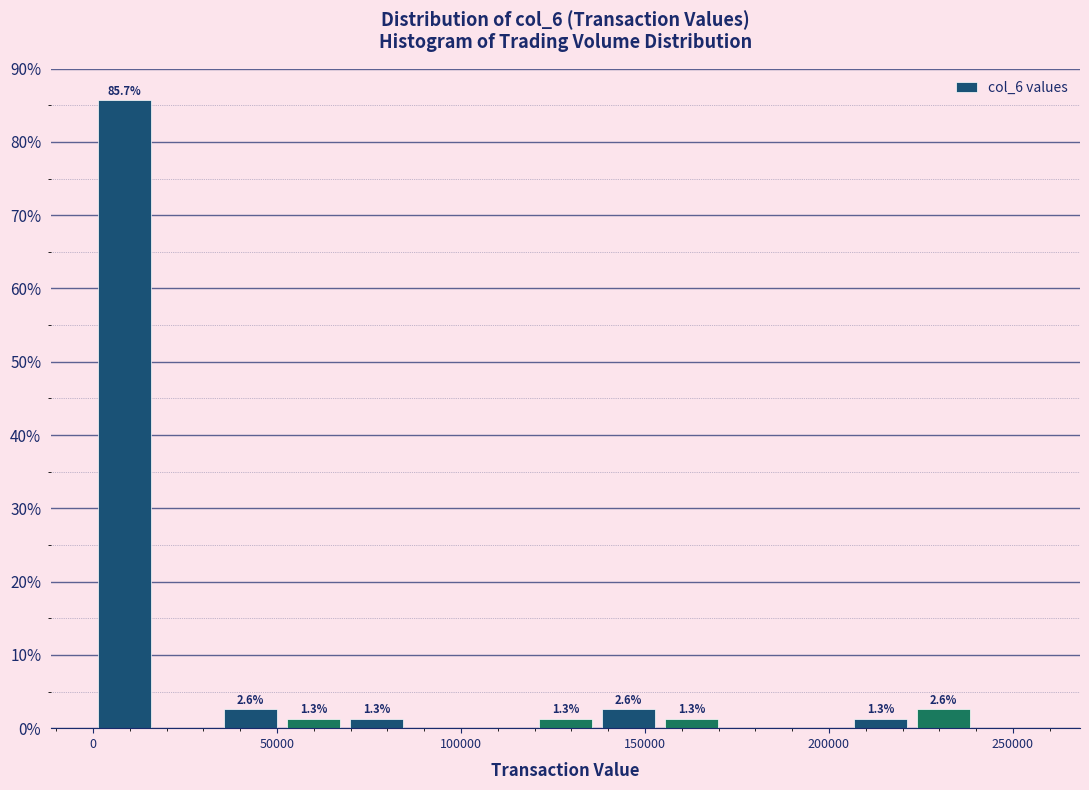

Around what value on the x-axis is the tallest bar? Give the approximate position of its centre, as read against the axis.

10000